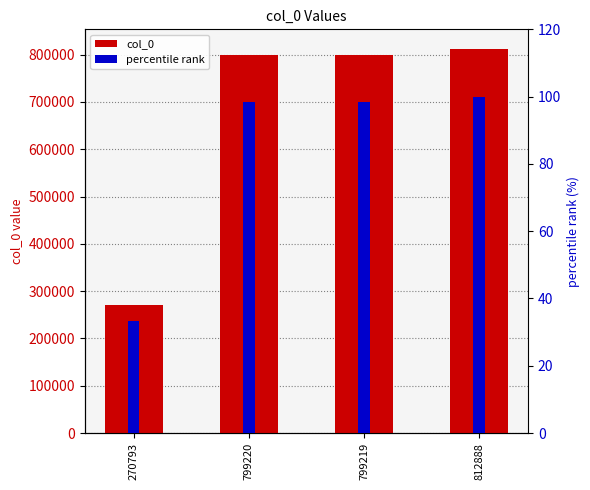

Which category has the highest value across all series?

812888